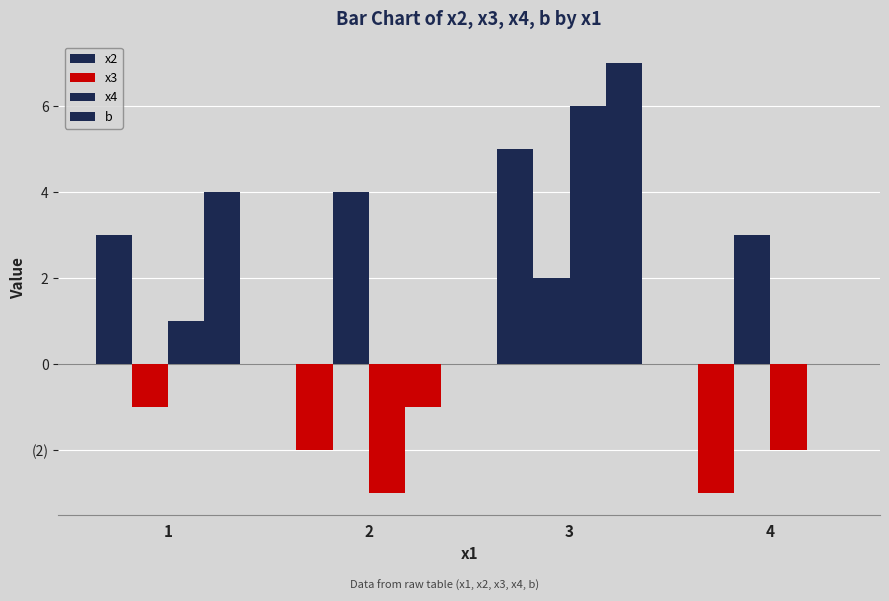

Which series has the widest spread of values?

x4